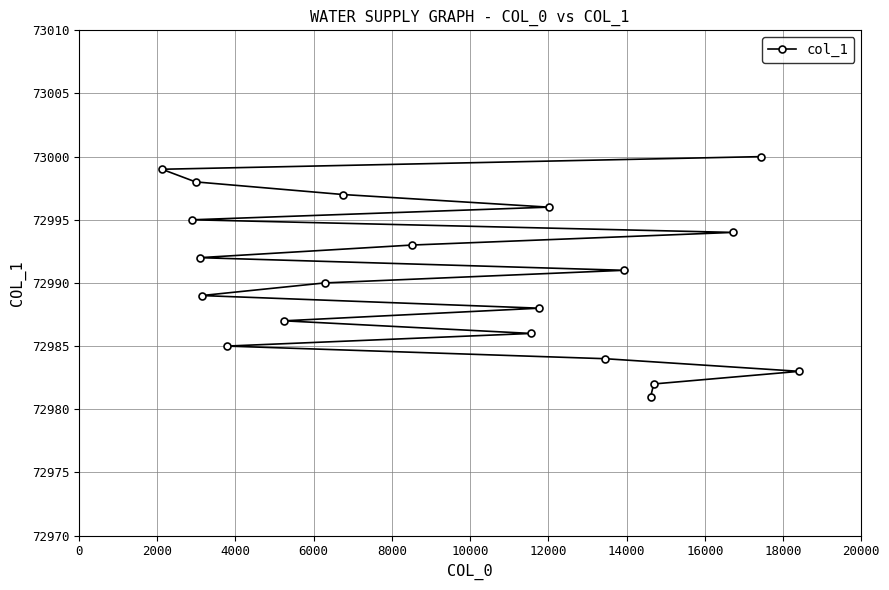

What is the value of the 13th point from the left?

72996